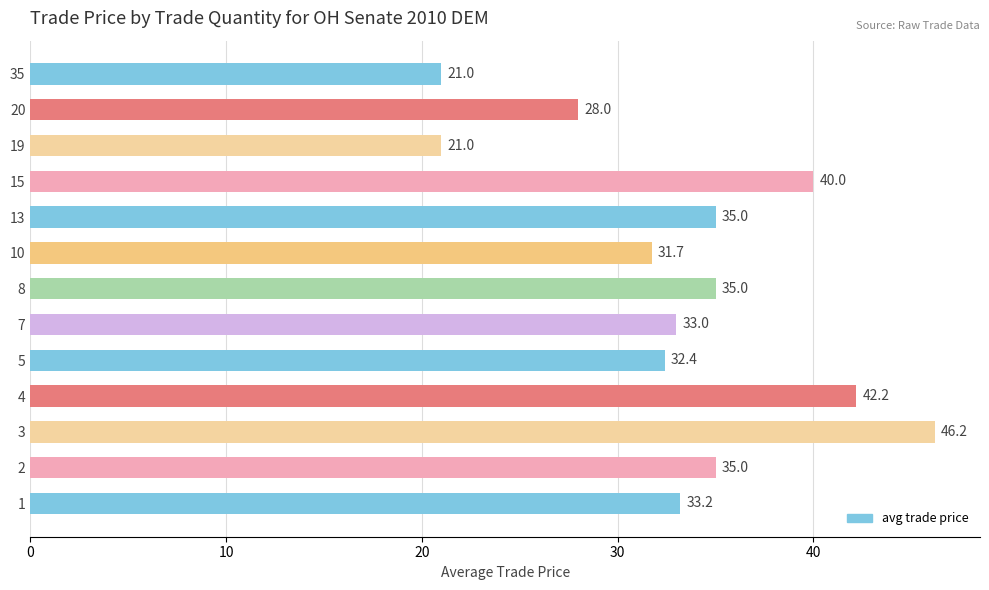

What is the greatest value displayed?

46.2